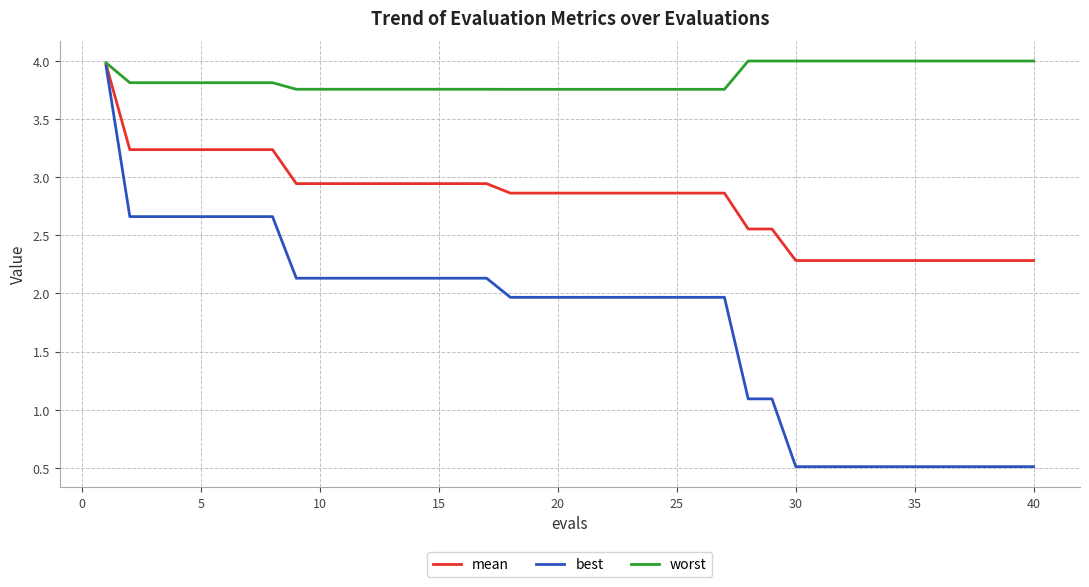

Which series has the largest range (max minus min)?

best